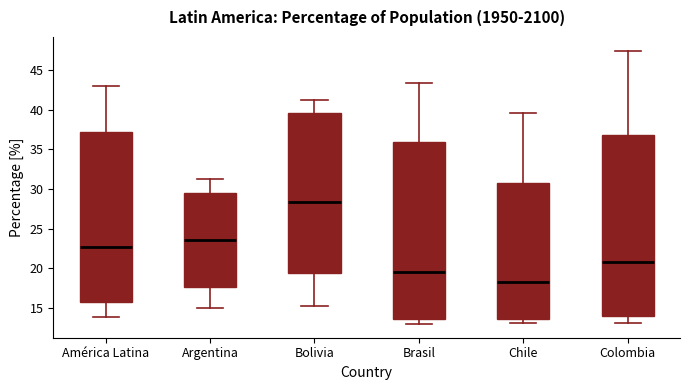

Which box's median line is the lowest?

Chile